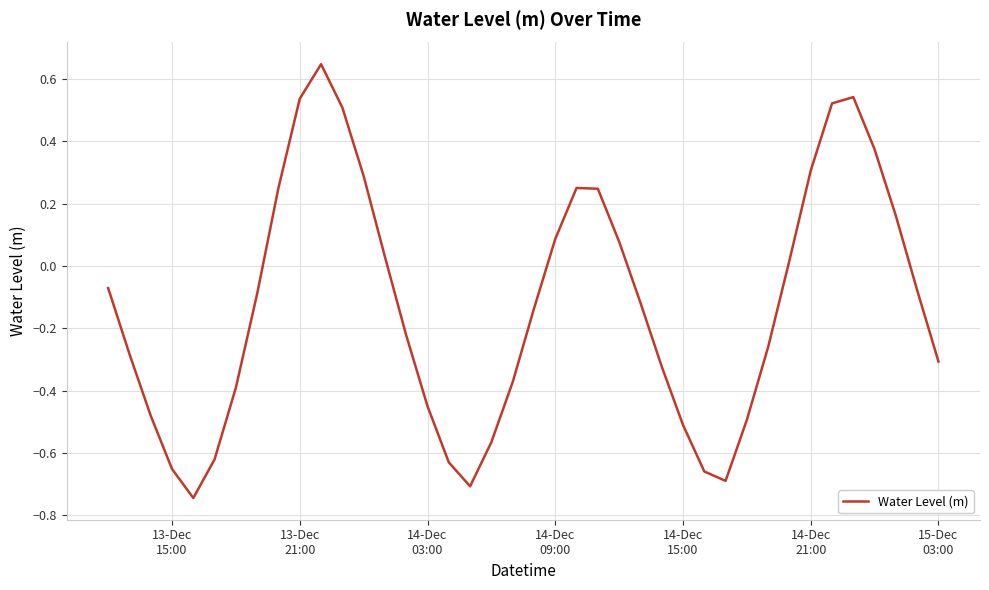

What is the difference between the maximum and minimum values?

1.4